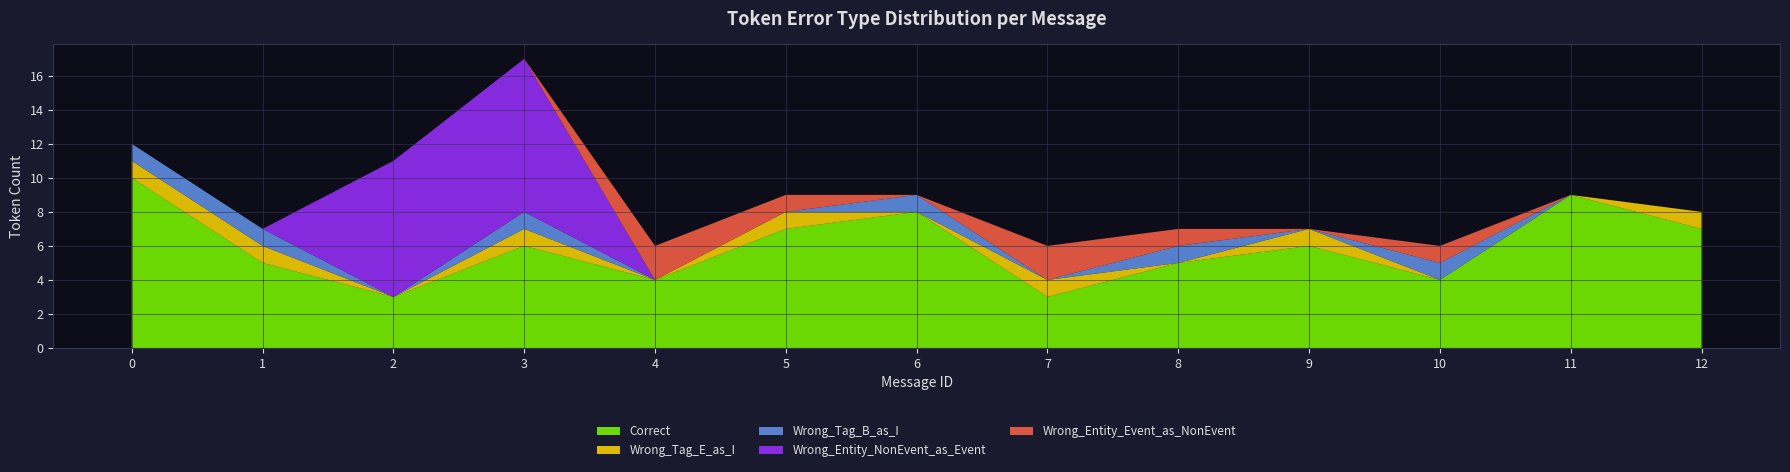

Reading left to right, what are all the values shown in this chart?

Correct: 0=10	1=5	2=3	3=6	4=4	5=7	6=8	7=3	8=5	9=6	10=4	11=9	12=7
Wrong_Tag_E_as_I: 0=1	1=1	2=0	3=1	4=0	5=1	6=0	7=1	8=0	9=1	10=0	11=0	12=1
Wrong_Tag_B_as_I: 0=1	1=1	2=0	3=1	4=0	5=0	6=1	7=0	8=1	9=0	10=1	11=0	12=0
Wrong_Entity_NonEvent_as_Event: 0=0	1=0	2=8	3=9	4=0	5=0	6=0	7=0	8=0	9=0	10=0	11=0	12=0
Wrong_Entity_Event_as_NonEvent: 0=0	1=0	2=0	3=0	4=2	5=1	6=0	7=2	8=1	9=0	10=1	11=0	12=0